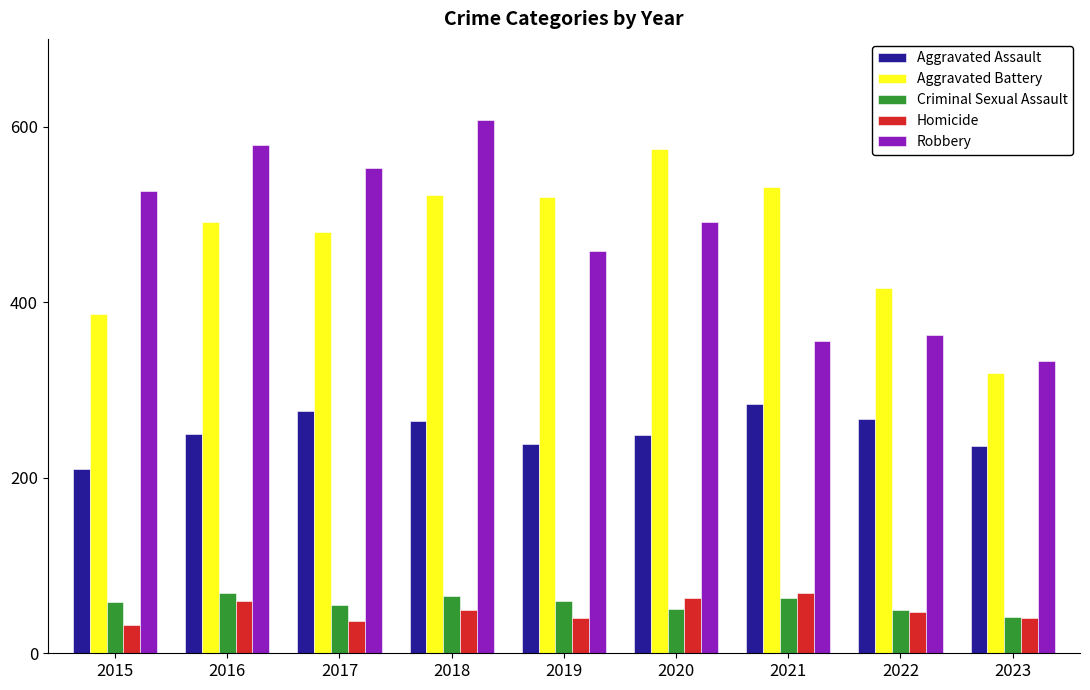

The Homicide series shows 47 at 2022. True or false?

True